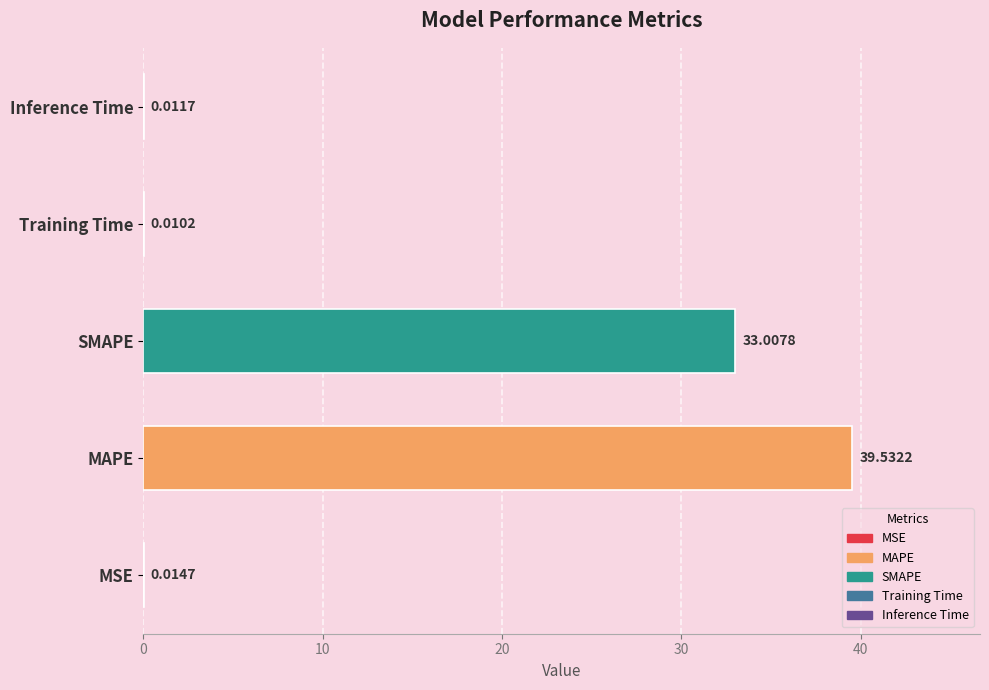

What is the sum of all values?

72.6